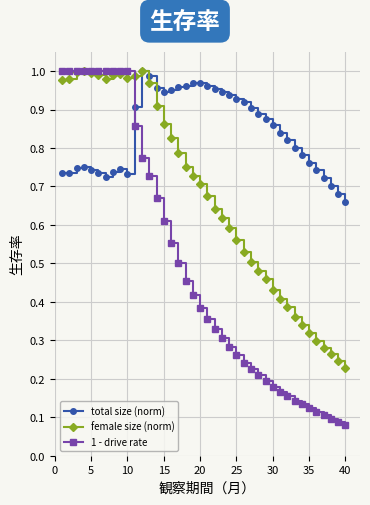

True or false: female size (norm) has more than 2 points higher than both neighbors.

True